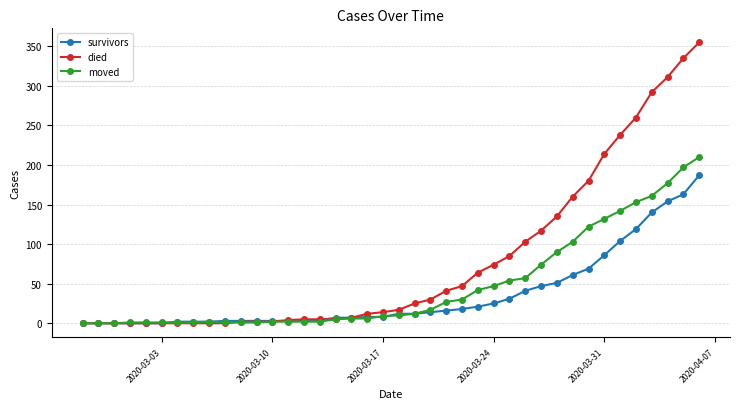

List the series in order of their peak value, lowest first.

survivors, moved, died